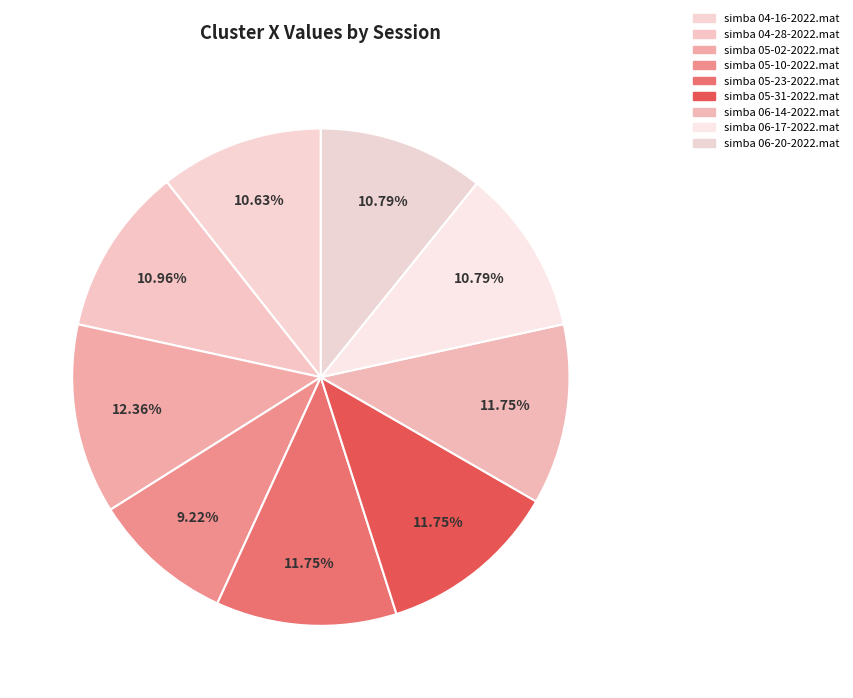

Which category has the smallest portion of the pie?

simba 05-10-2022.mat